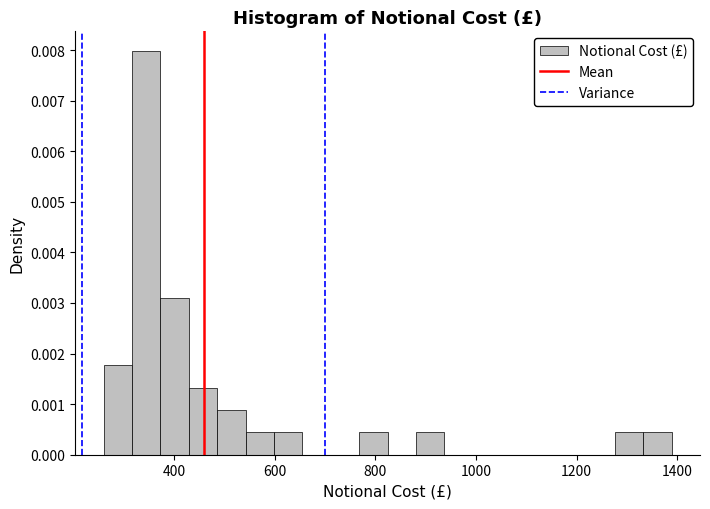

Around what value on the x-axis is the tallest bar? Give the approximate position of its centre, as read against the axis.

340